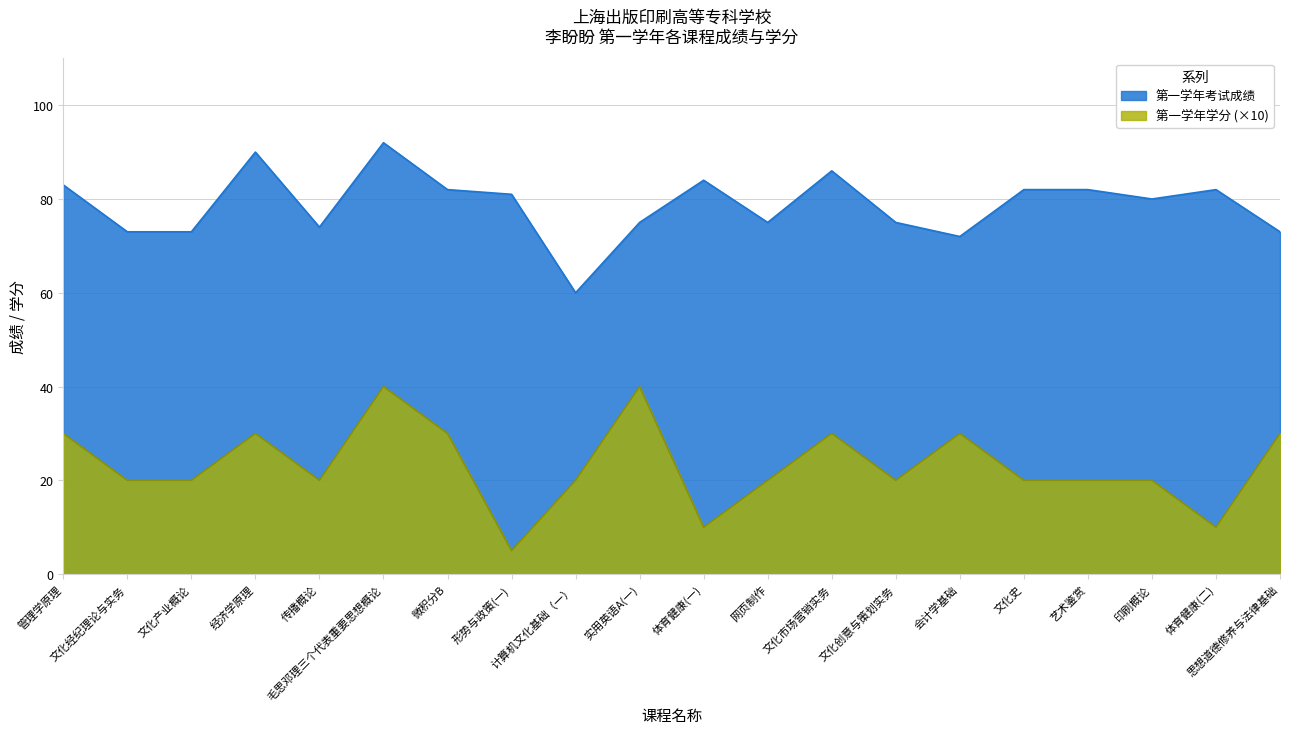

List the series in order of their peak value, lowest first.

第一学年学分 (×10), 第一学年考试成绩